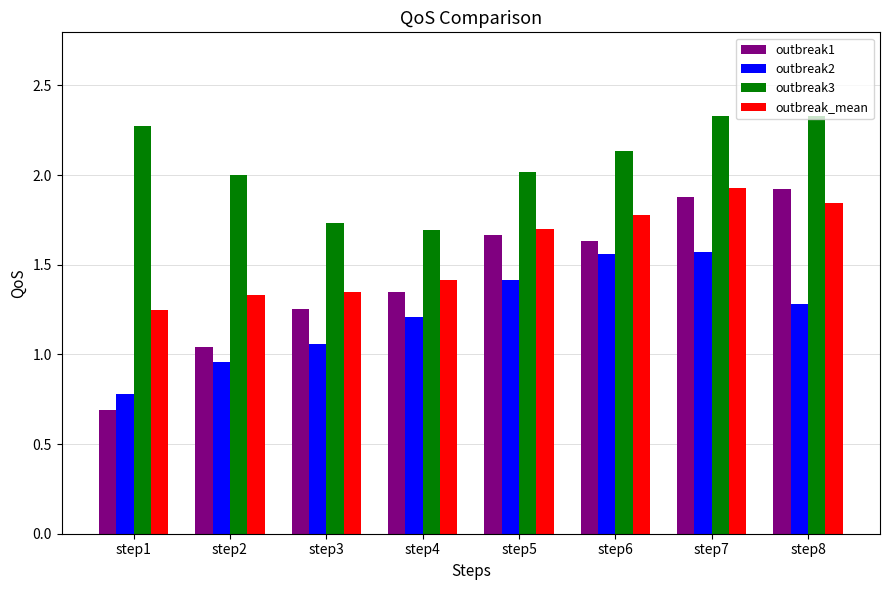

What is the difference between the maximum and minimum values in the outbreak2 series?

0.8